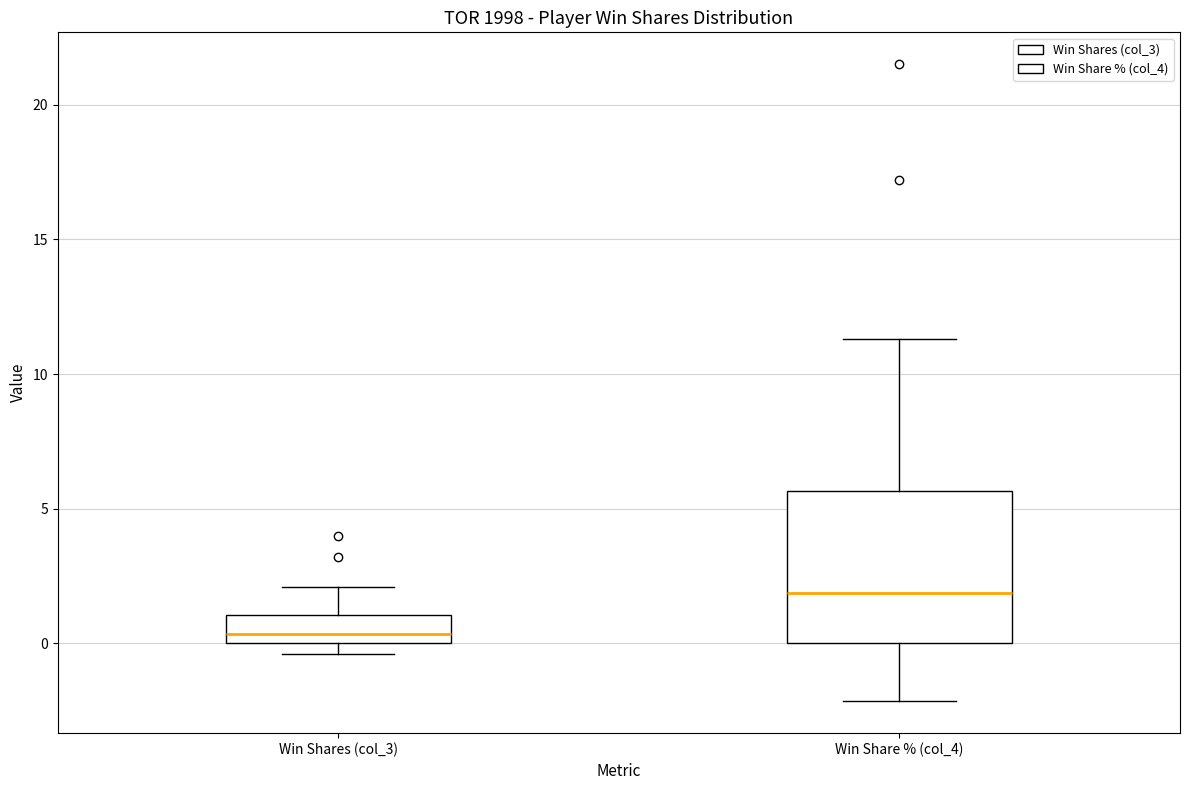

Where is the lower edge of the box for Win Shares (col_3) on the y-axis? The values are not printed on the chart, so give them approximately, as read against the axis.

0.0